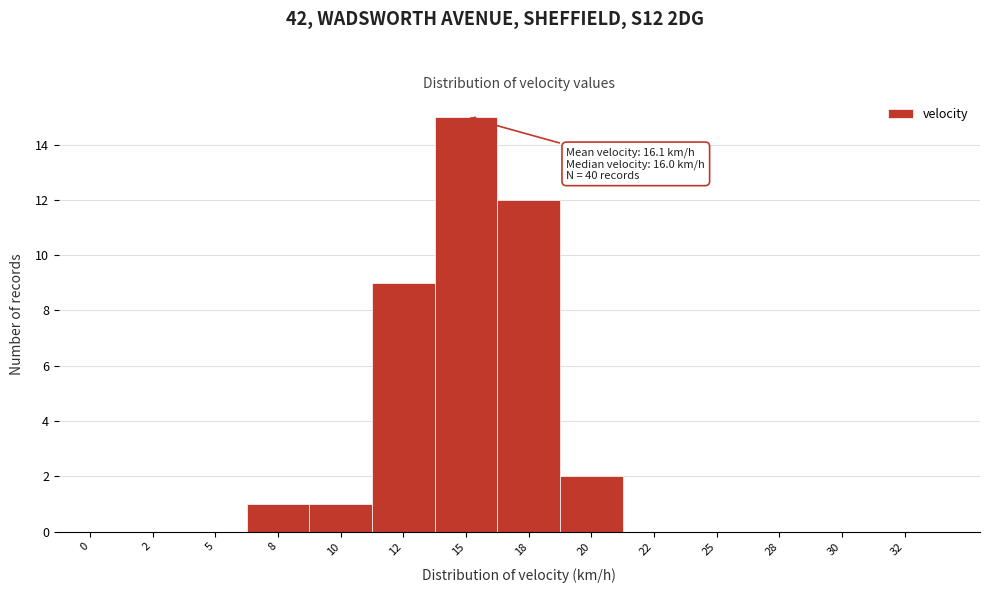

Reading left to right, transcribe all the data shown in this chart.

0=0	2=0	5=0	8=1	10=1	12=9	15=15	18=12	20=2	22=0	25=0	28=0	30=0	32=0